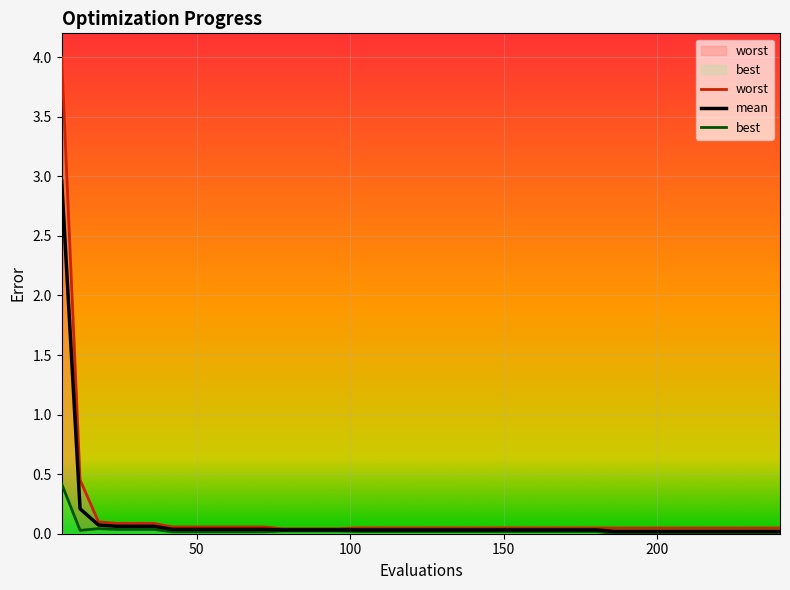

True or false: best and mean intersect in this chart.

False